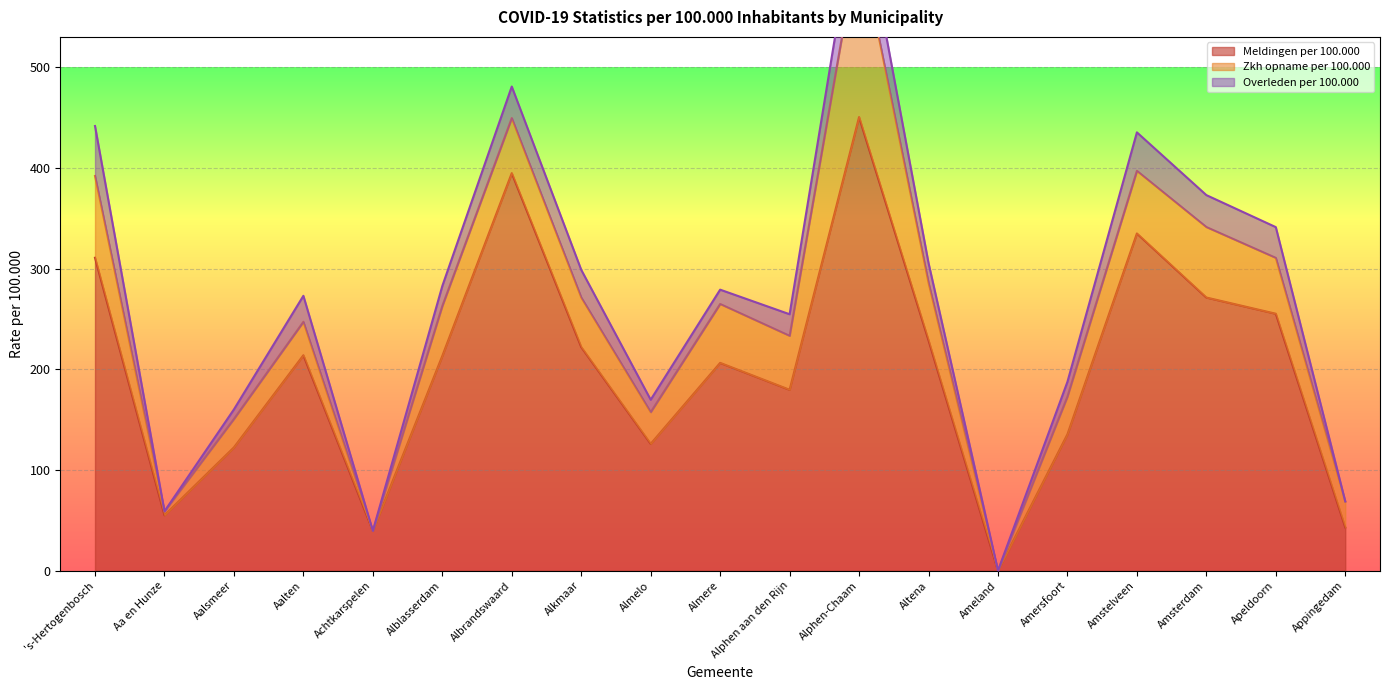

What are all the series names shown in the legend?

Meldingen per 100.000, Zkh opname per 100.000, Overleden per 100.000